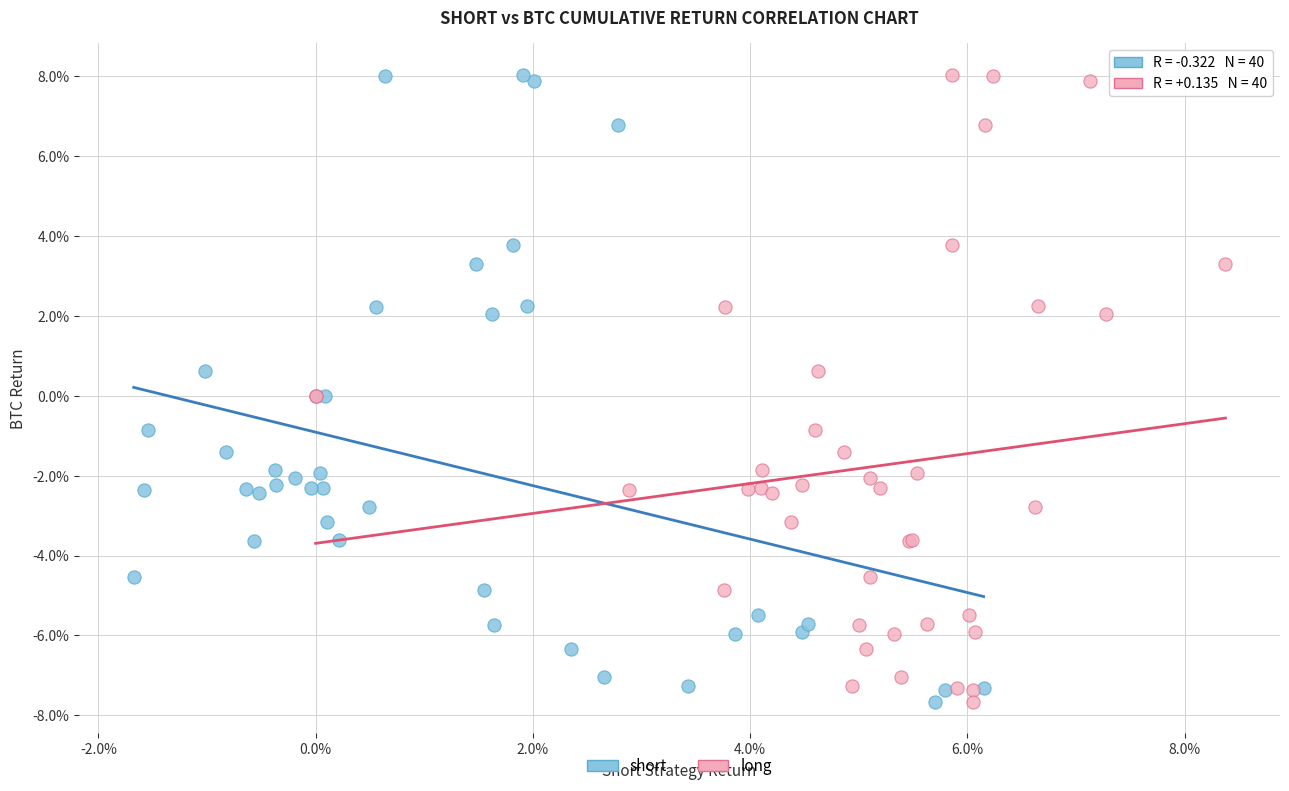

What are all the series names shown in the legend?

short, long